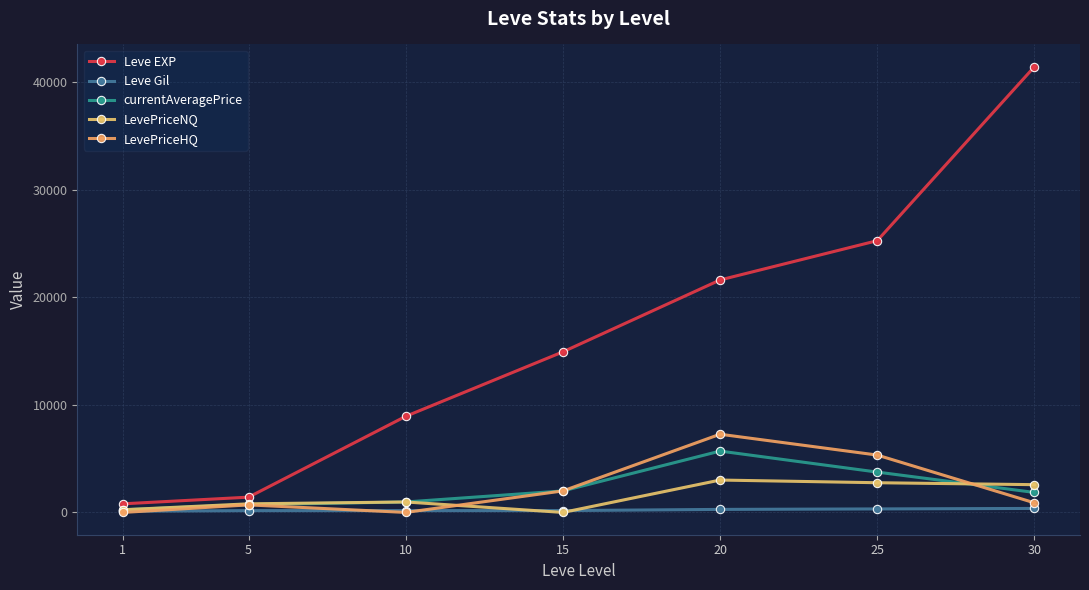

True or false: Leve EXP has a value of 21600.0 at 20.

True